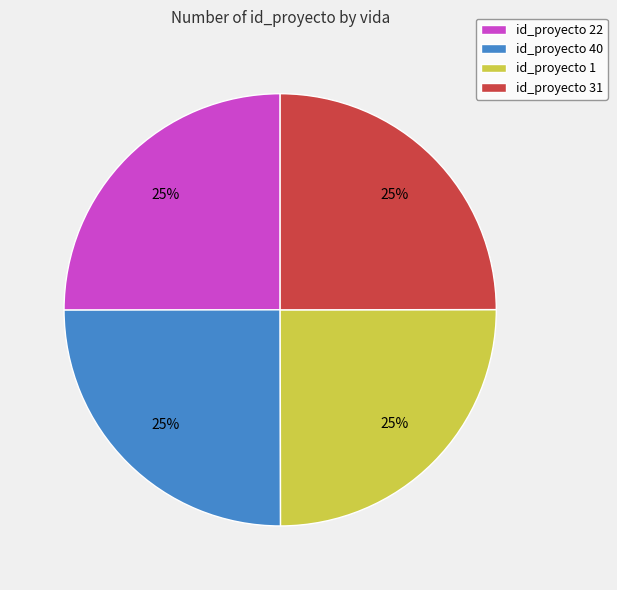

To the nearest percent, what percentage of the pie is id_proyecto 22?

25%